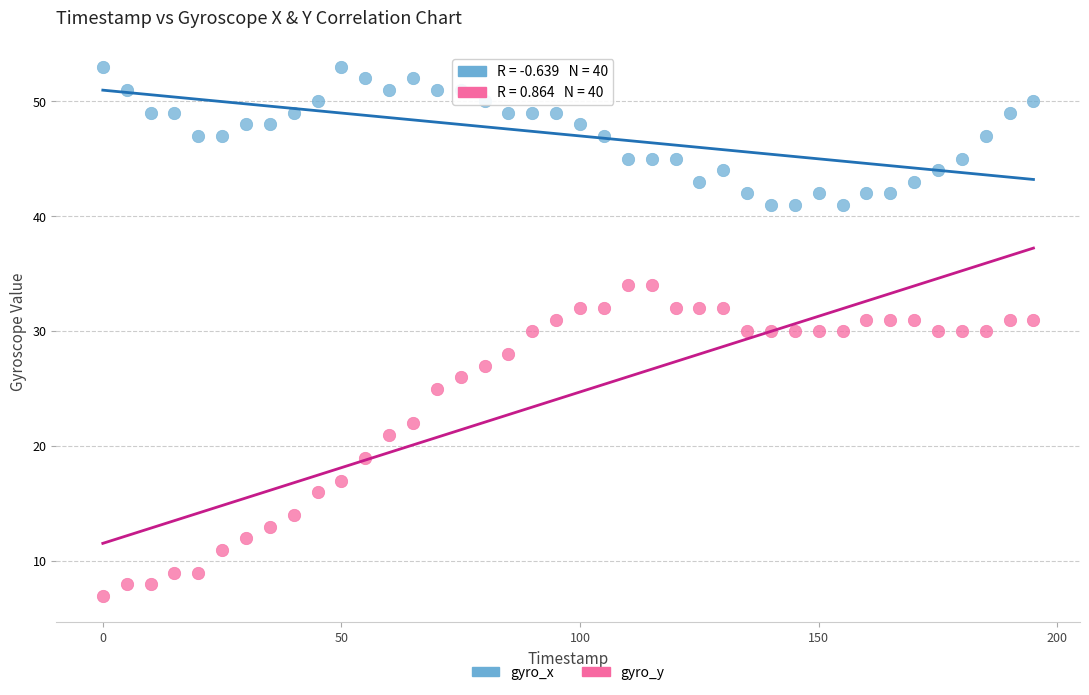

Which series has the widest spread of Y values?

gyro_y